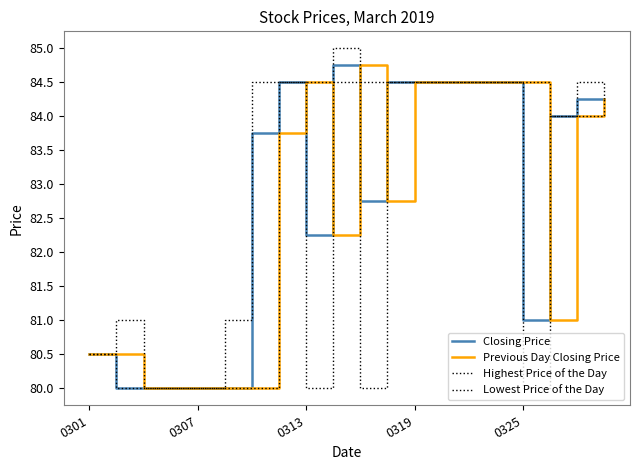

At how many categories does at least one series exceed 82?

14